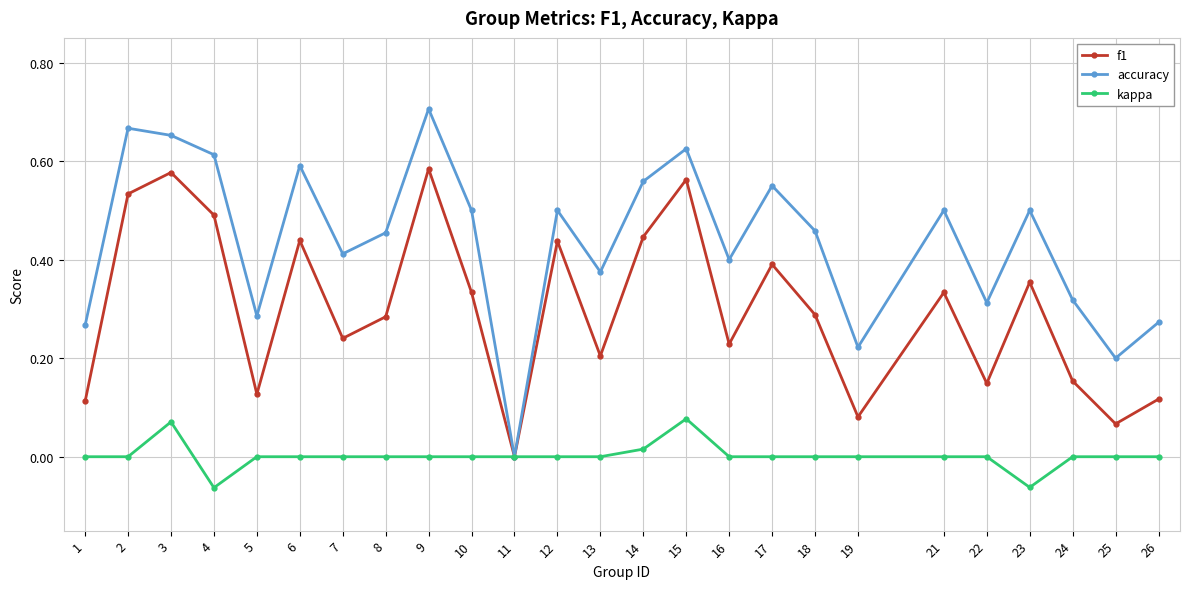

Is the value of kappa at 12 greater than the value of f1 at 6?

No